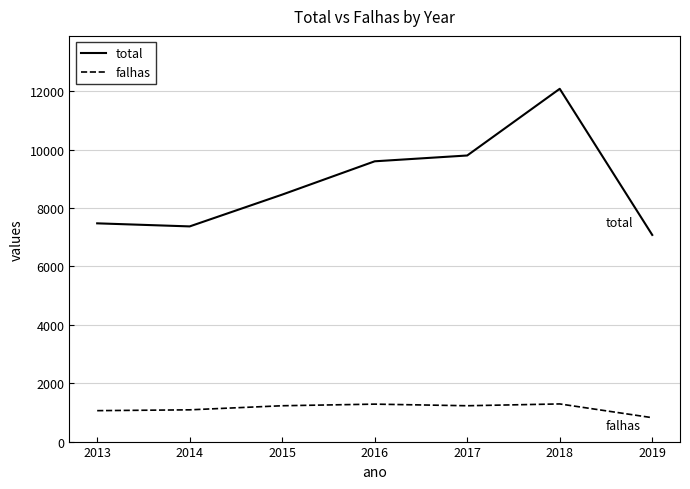

Is the value of total at 2017 greater than the value of falhas at 2019?

Yes